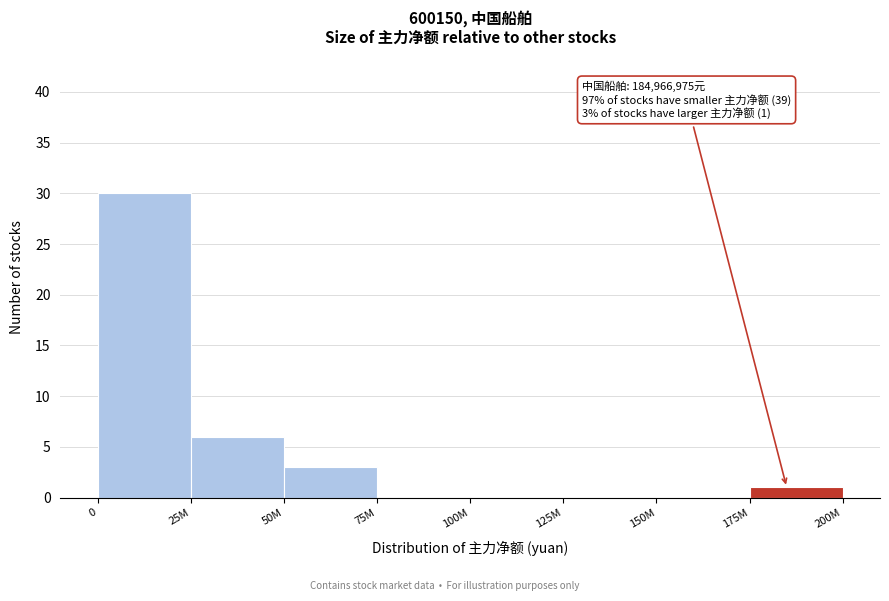

Reading left to right, extract all data points from this chart.

0=30	25M=6	50M=3	75M=0	100M=0	125M=0	150M=0	175M=1